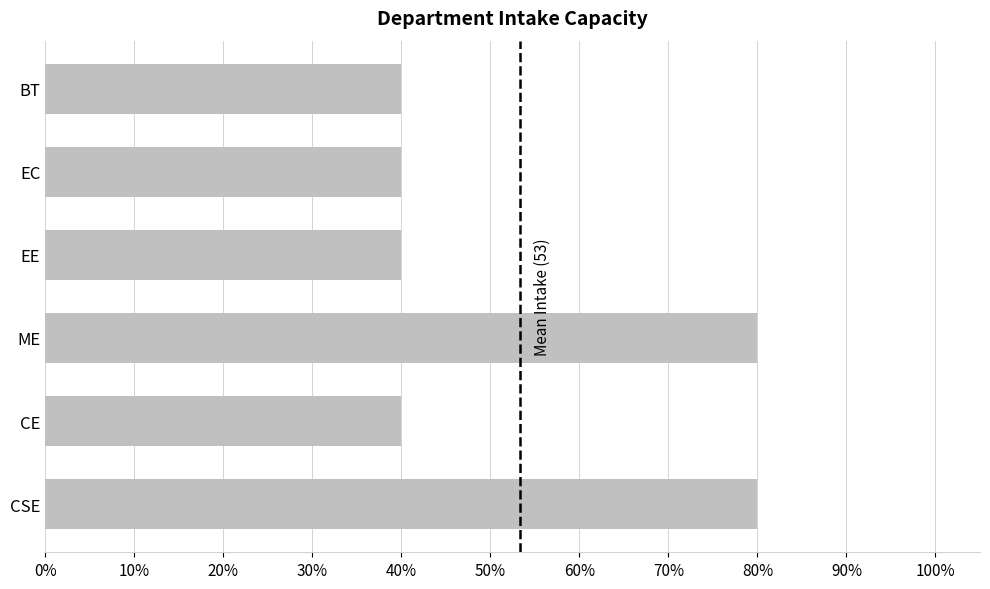

What is the ratio of the value at CSE to the value at CE?

2.0